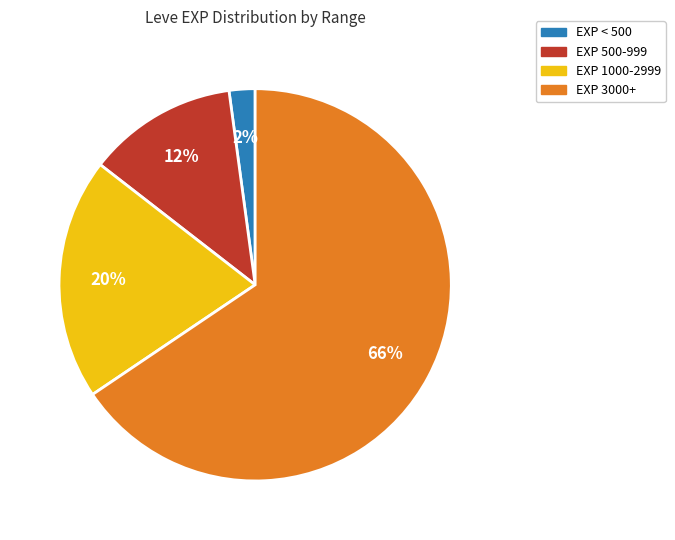

How many segments does this pie chart have?

4